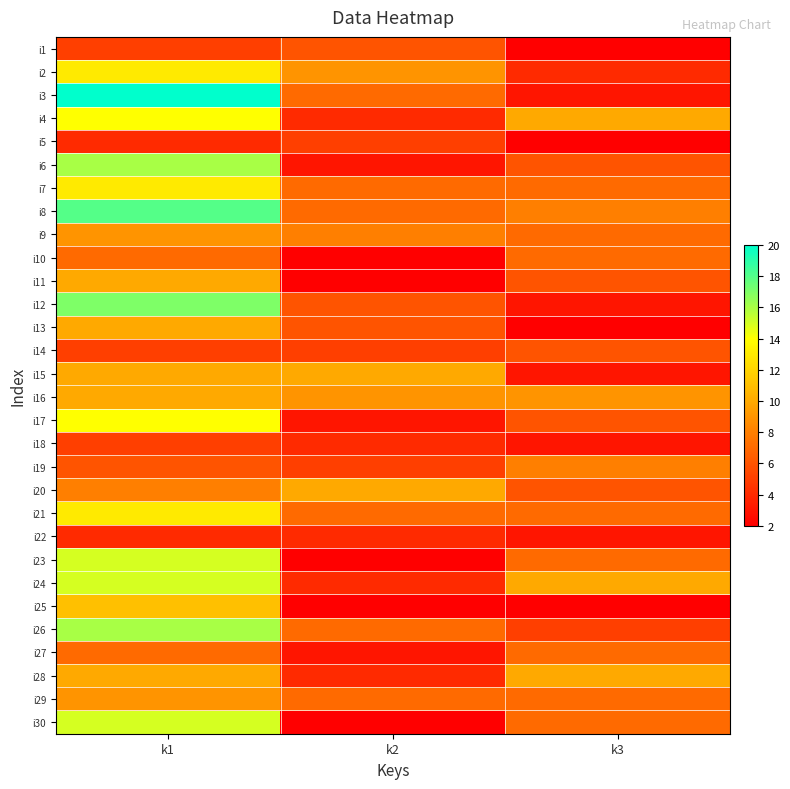

Count the number of categories in the chart.

3